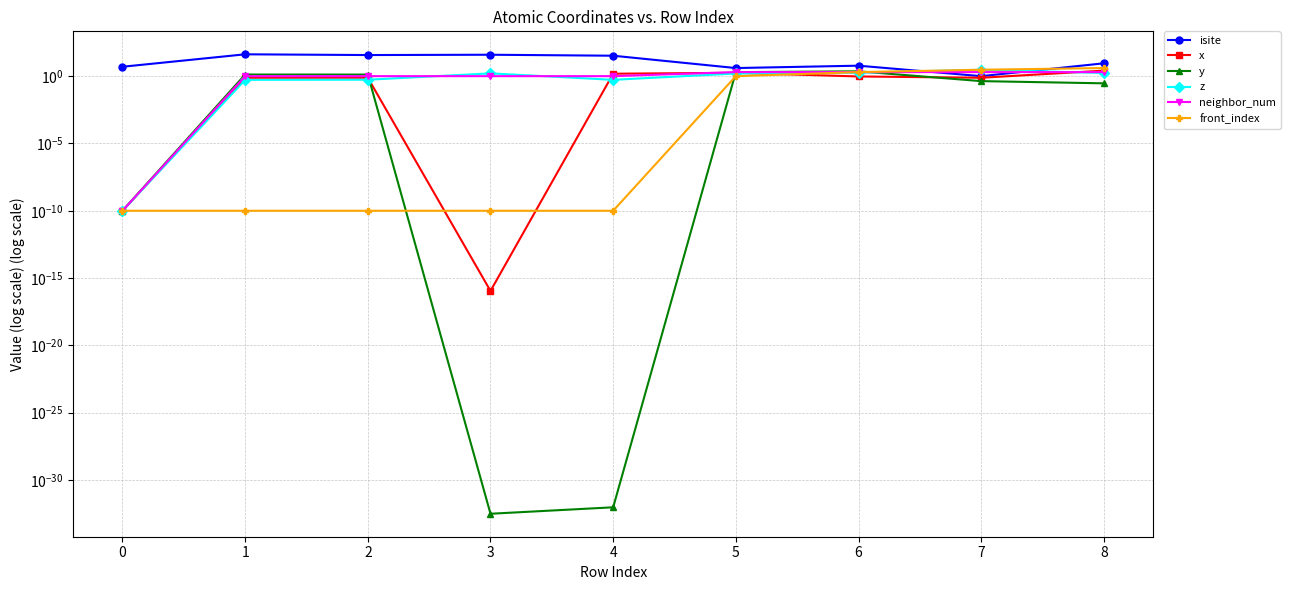

How many intersections are there between front_index and y?

3